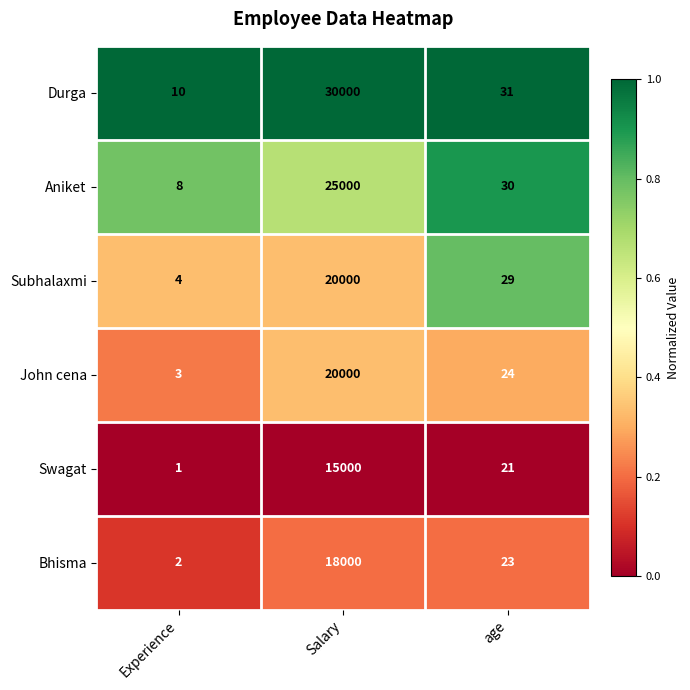

Count the number of categories in the chart.

3